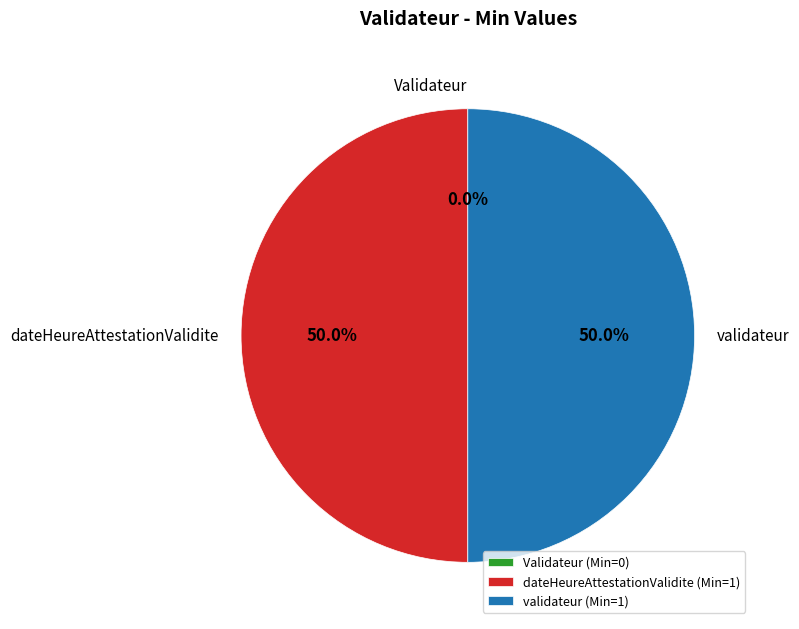

To the nearest percent, what is the difference between the Validateur and Validateur.dateHeureAttestationValidite slice percentages?

50%